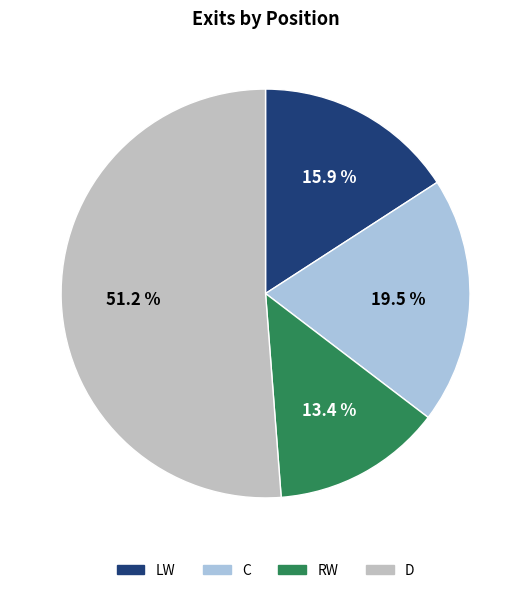

What is the ratio of the value at D to the value at RW?

3.8